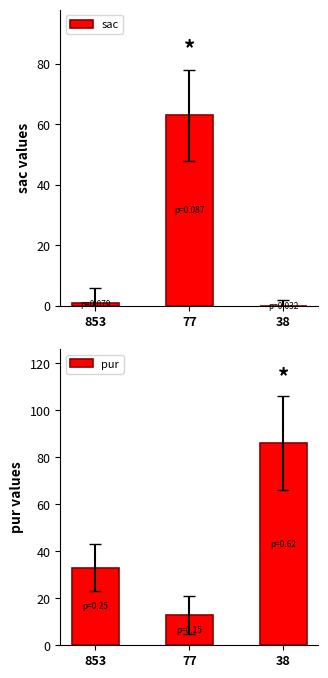

What is the total value across all series at 77?

76